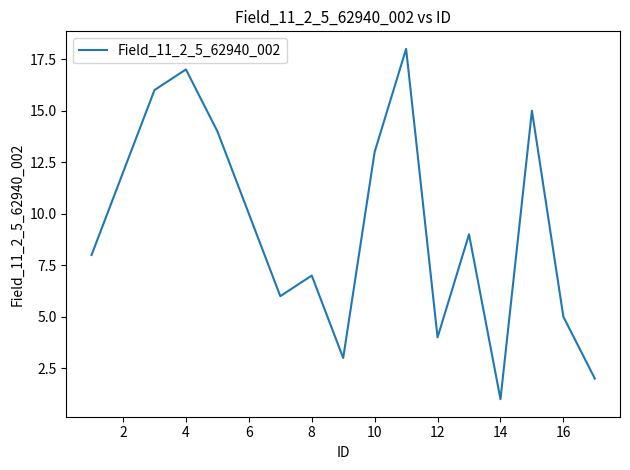

How many lines are shown in the chart?

1